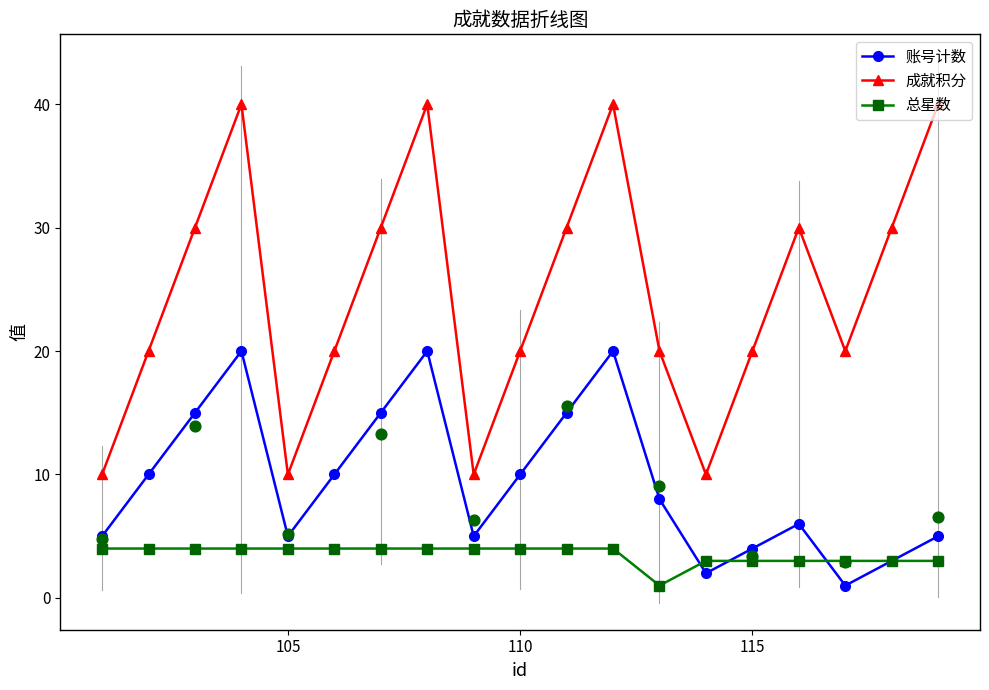

Which series contains the lowest Y value?

账号计数